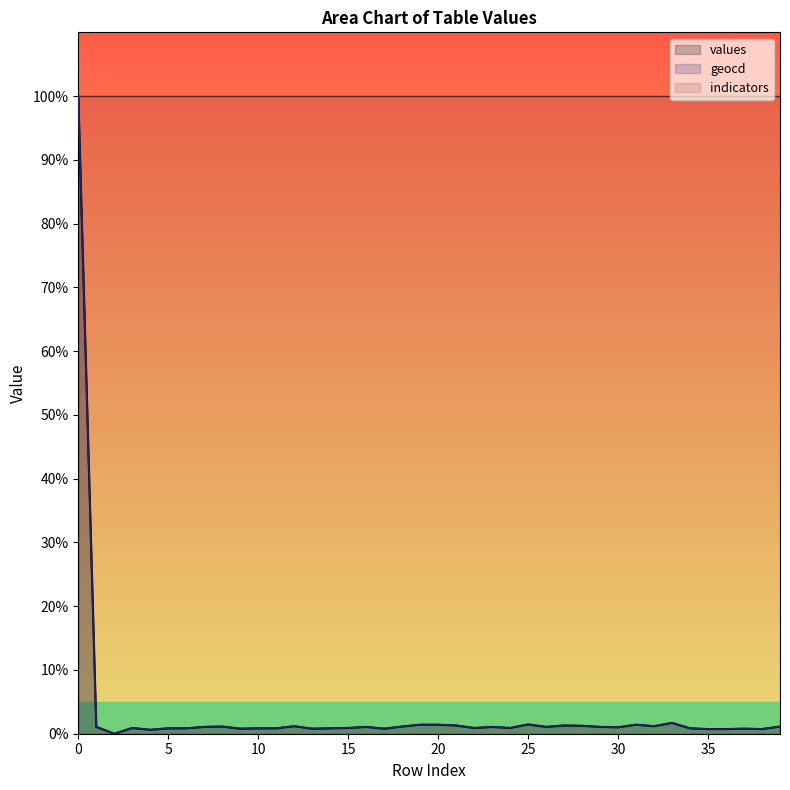

Between 35 and 38, which series saw the biggest shift?

values